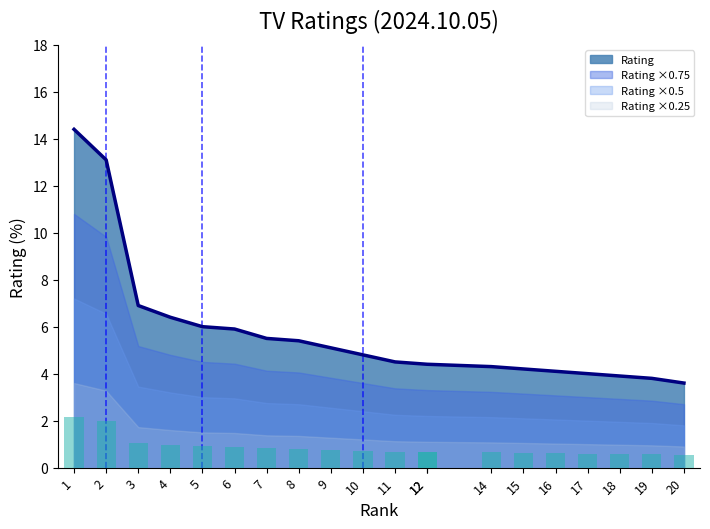

Reading left to right, extract all data points from this chart.

1=14.4	2=13.1	3=6.9	4=6.4	5=6.0	6=5.9	7=5.5	8=5.4	9=5.1	10=4.8	11=4.5	12=4.4	12=4.4	14=4.3	15=4.2	16=4.1	17=4.0	18=3.9	19=3.8	20=3.6